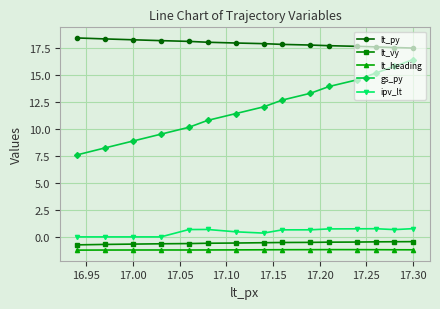

Does the chart display data point markers on the line(s)?

Yes